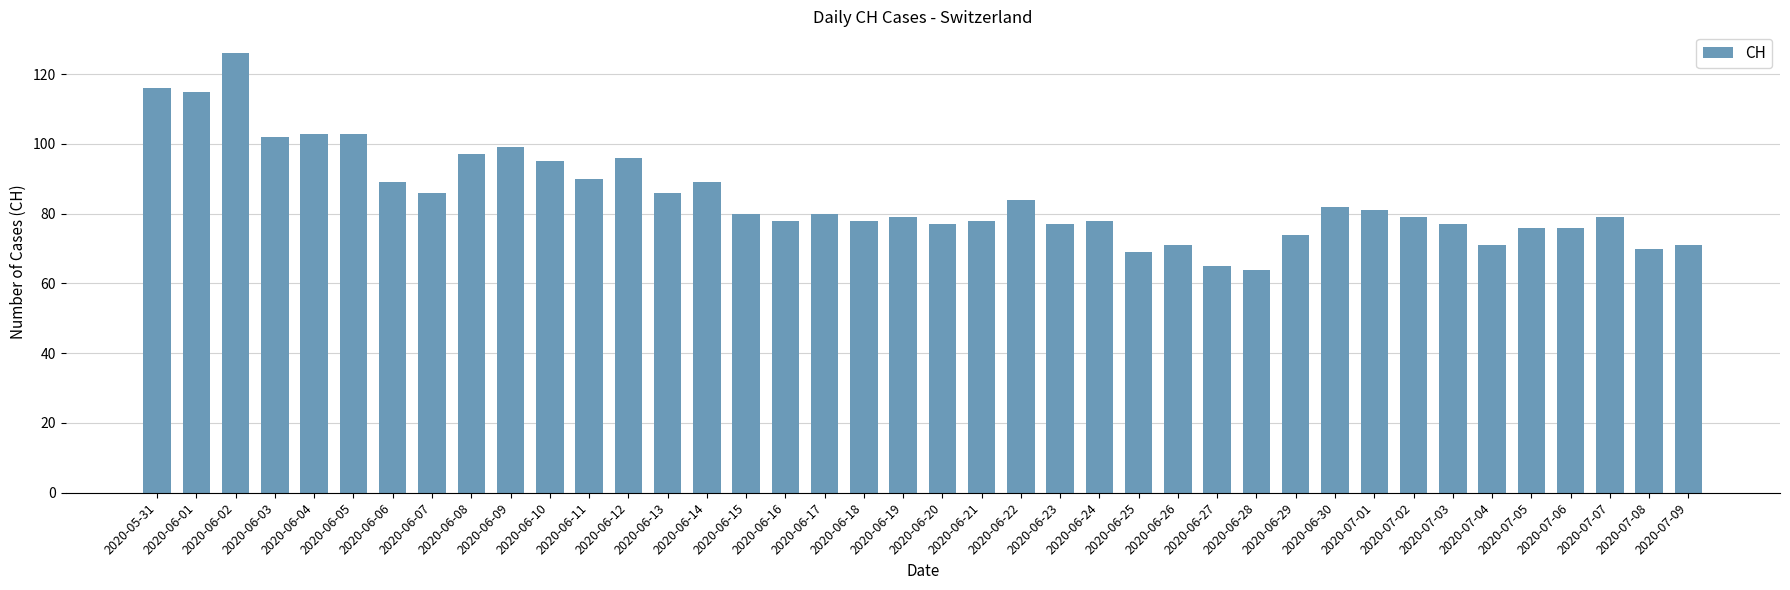

Reading left to right, list all the values displayed in this chart.

2020-05-31=116	2020-06-01=115	2020-06-02=126	2020-06-03=102	2020-06-04=103	2020-06-05=103	2020-06-06=89	2020-06-07=86	2020-06-08=97	2020-06-09=99	2020-06-10=95	2020-06-11=90	2020-06-12=96	2020-06-13=86	2020-06-14=89	2020-06-15=80	2020-06-16=78	2020-06-17=80	2020-06-18=78	2020-06-19=79	2020-06-20=77	2020-06-21=78	2020-06-22=84	2020-06-23=77	2020-06-24=78	2020-06-25=69	2020-06-26=71	2020-06-27=65	2020-06-28=64	2020-06-29=74	2020-06-30=82	2020-07-01=81	2020-07-02=79	2020-07-03=77	2020-07-04=71	2020-07-05=76	2020-07-06=76	2020-07-07=79	2020-07-08=70	2020-07-09=71